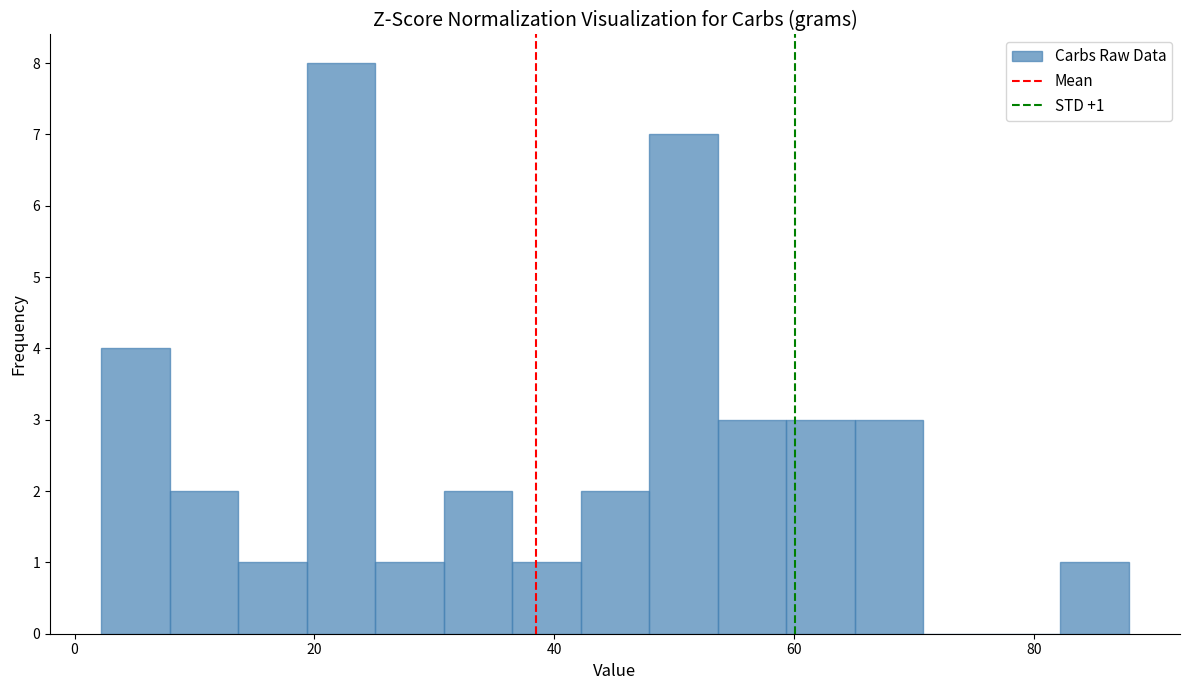

Read against the x-axis, roughly where is the centre of the tallest bar?

22